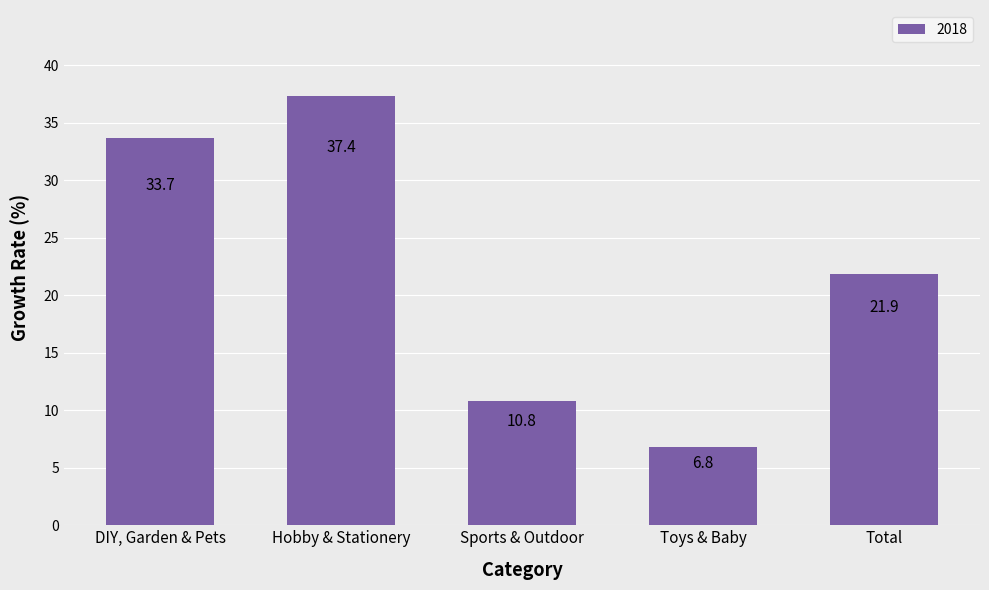

Reading left to right, extract all data points from this chart.

33.7	37.4	10.8	6.8	21.9